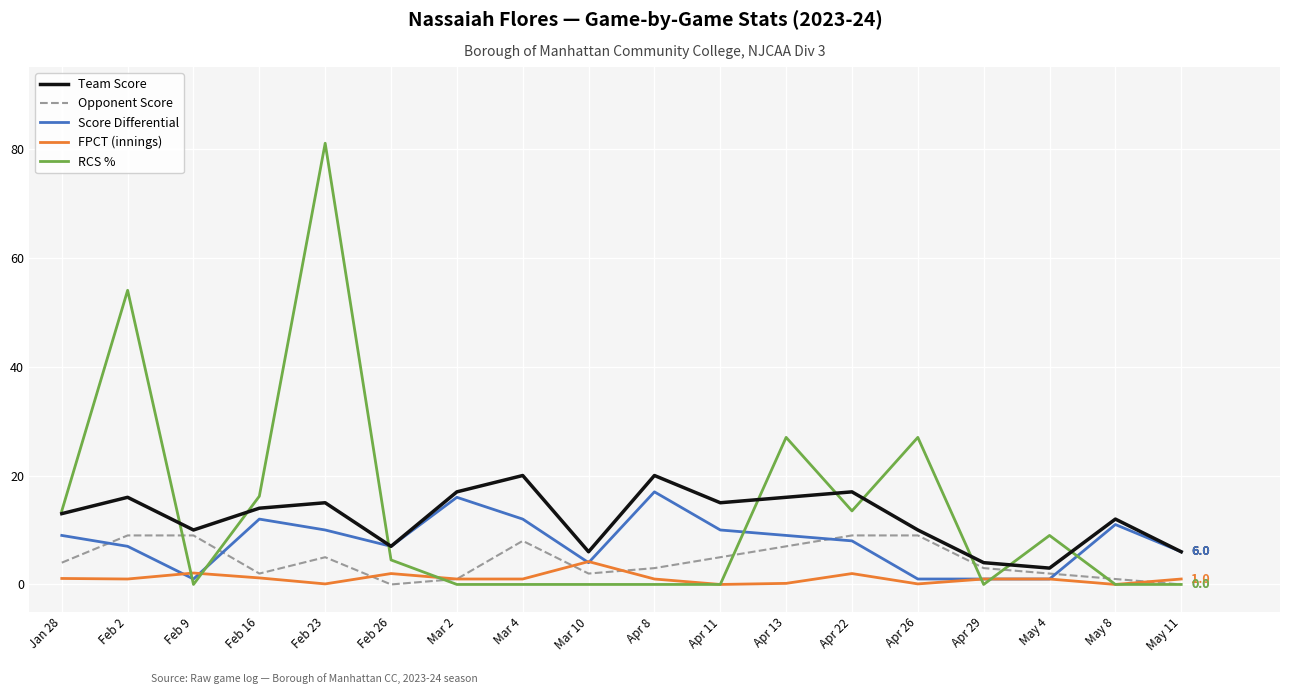

At which category is the sum across all series the highest?

Feb 23